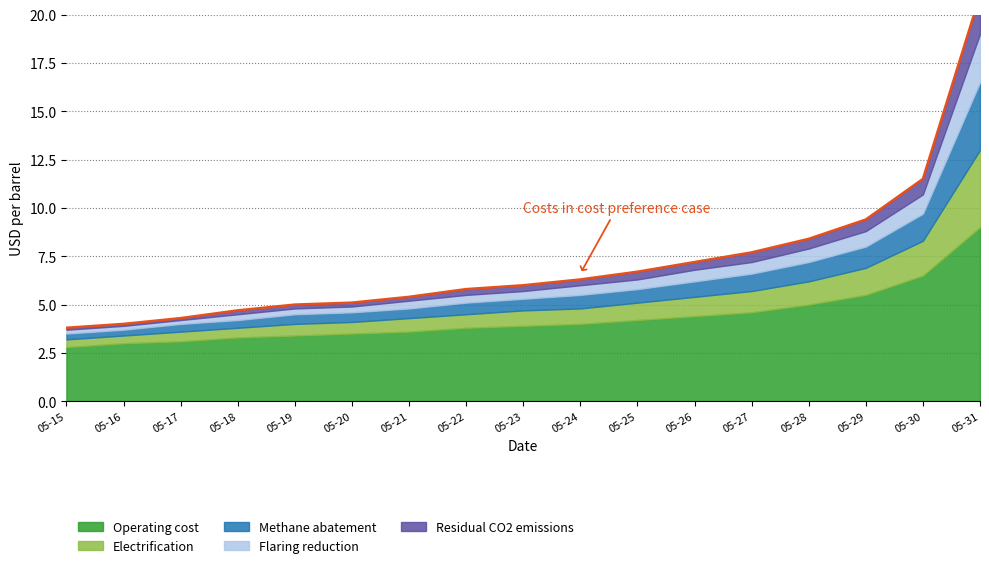

The value of Flaring reduction at 2025-05-18 is 0.3. True or false?

True